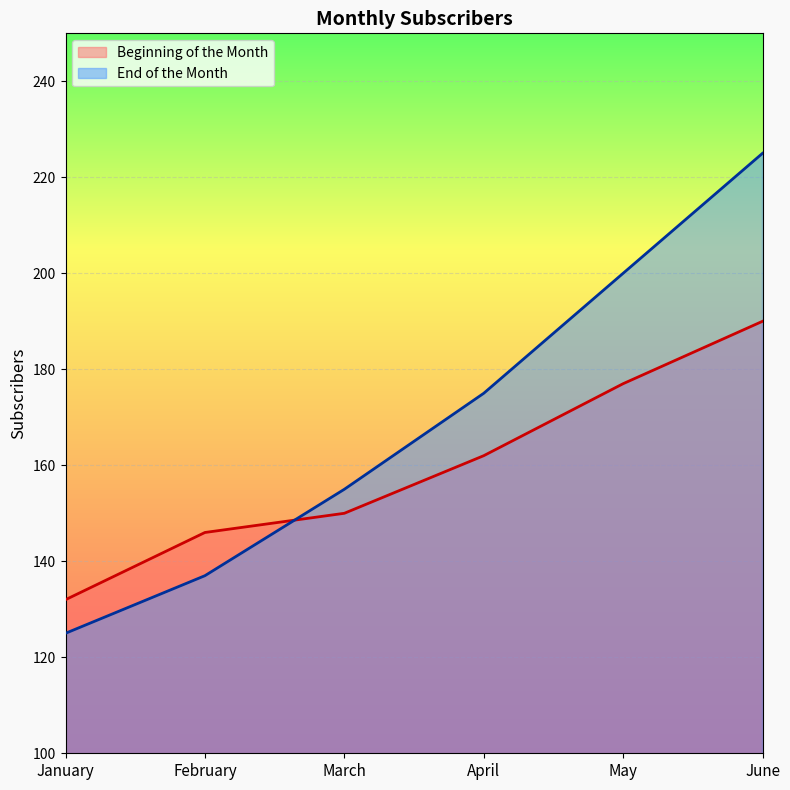

Reading left to right, extract all data points from this chart.

Beginning of the Month: January=132	February=146	March=150	April=162	May=177	June=190
End of the Month: January=125	February=137	March=155	April=175	May=200	June=225